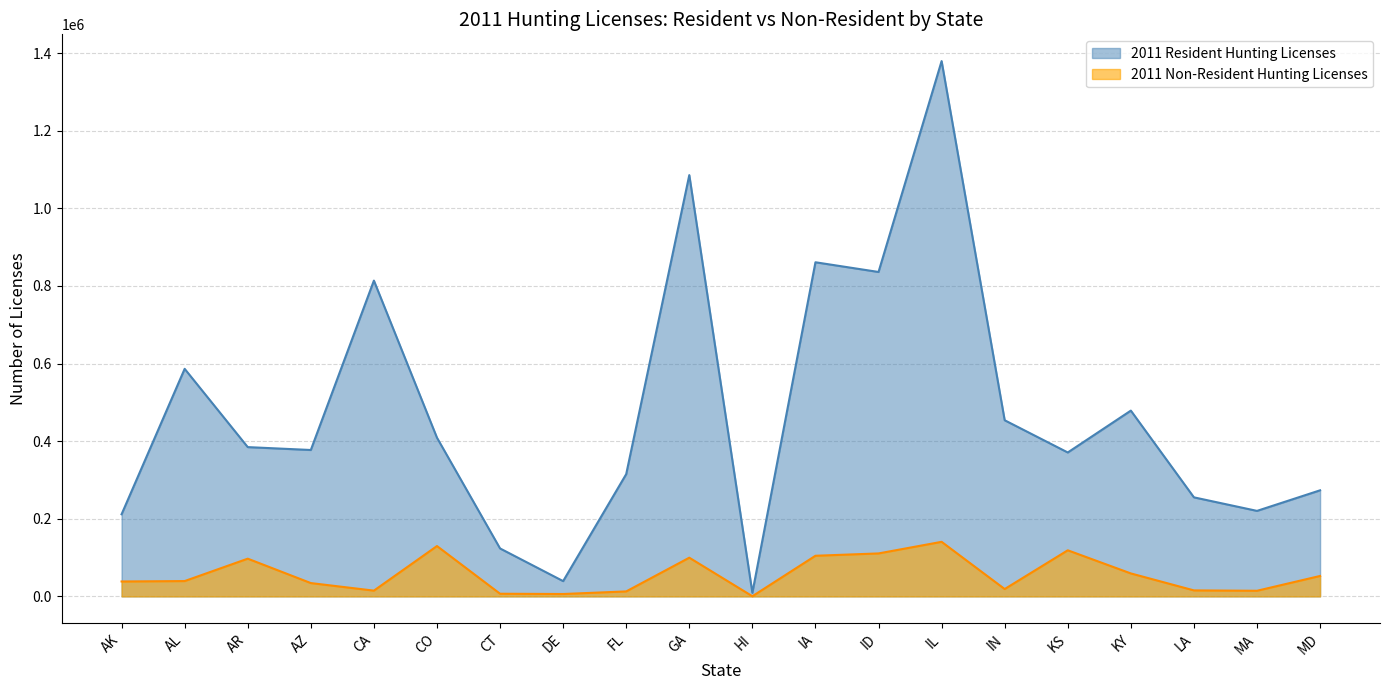

Which series changed the most between FL and KY?

2011 Resident Hunting Licenses